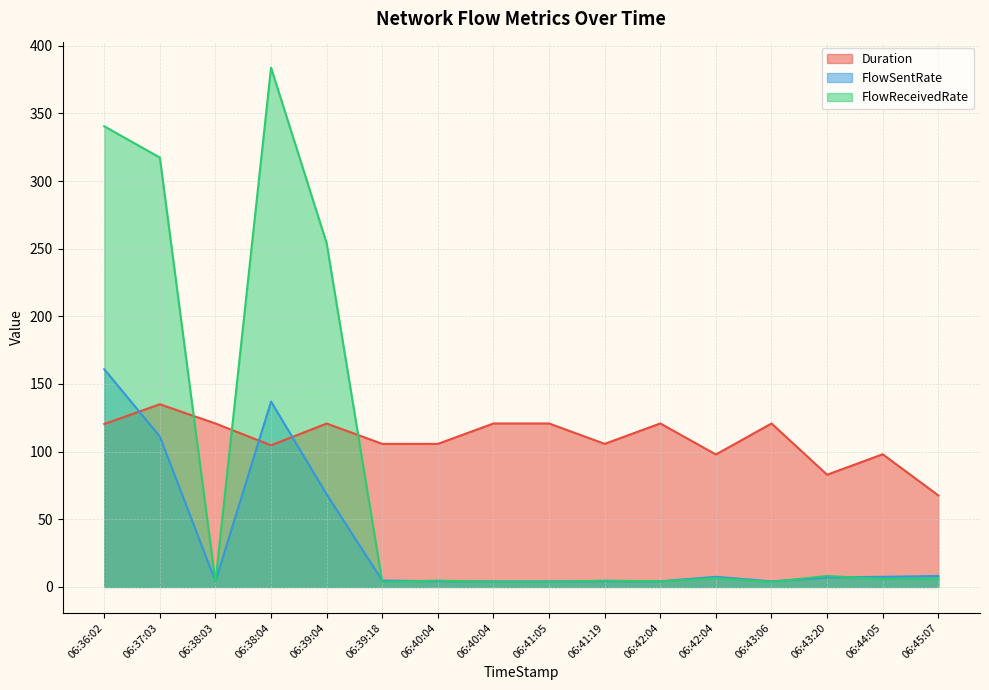

Reading left to right, what are all the values shown in this chart?

Duration: 120.4	135.0	120.8	104.7	120.8	105.7	105.7	120.8	120.8	105.7	120.8	97.9	120.8	82.9	98.0	67.7
FlowSentRate: 160.9	111.2	4.1	137.0	68.4	4.7	4.2	4.1	4.1	4.2	4.2	7.5	4.1	7.0	7.5	8.1
FlowReceivedRate: 340.5	317.4	3.7	383.8	254.1	3.7	4.7	3.7	3.7	4.7	4.1	6.5	3.7	8.1	6.0	6.1